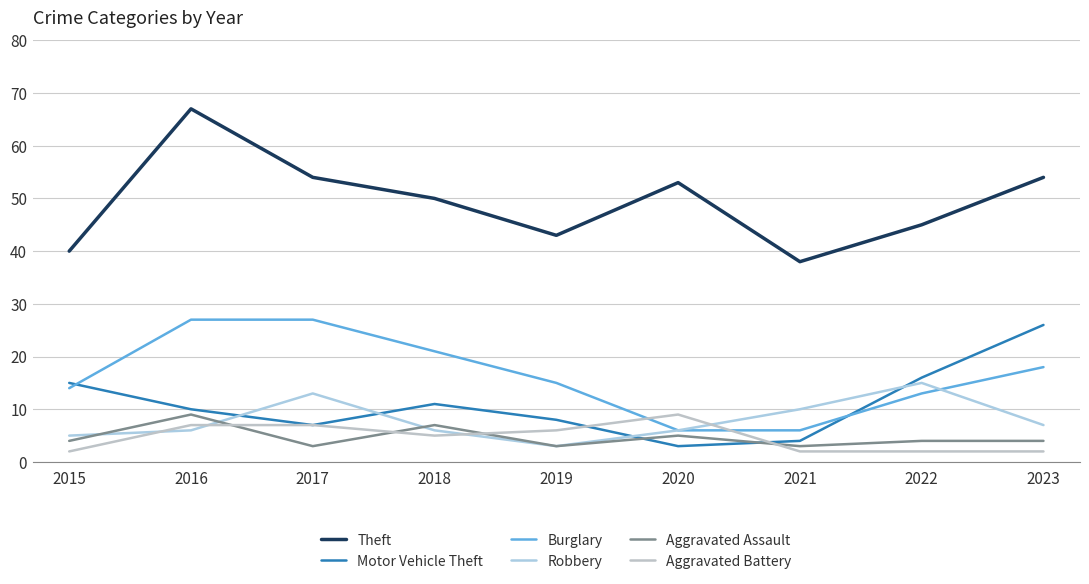

Which series has the widest spread of values?

Theft